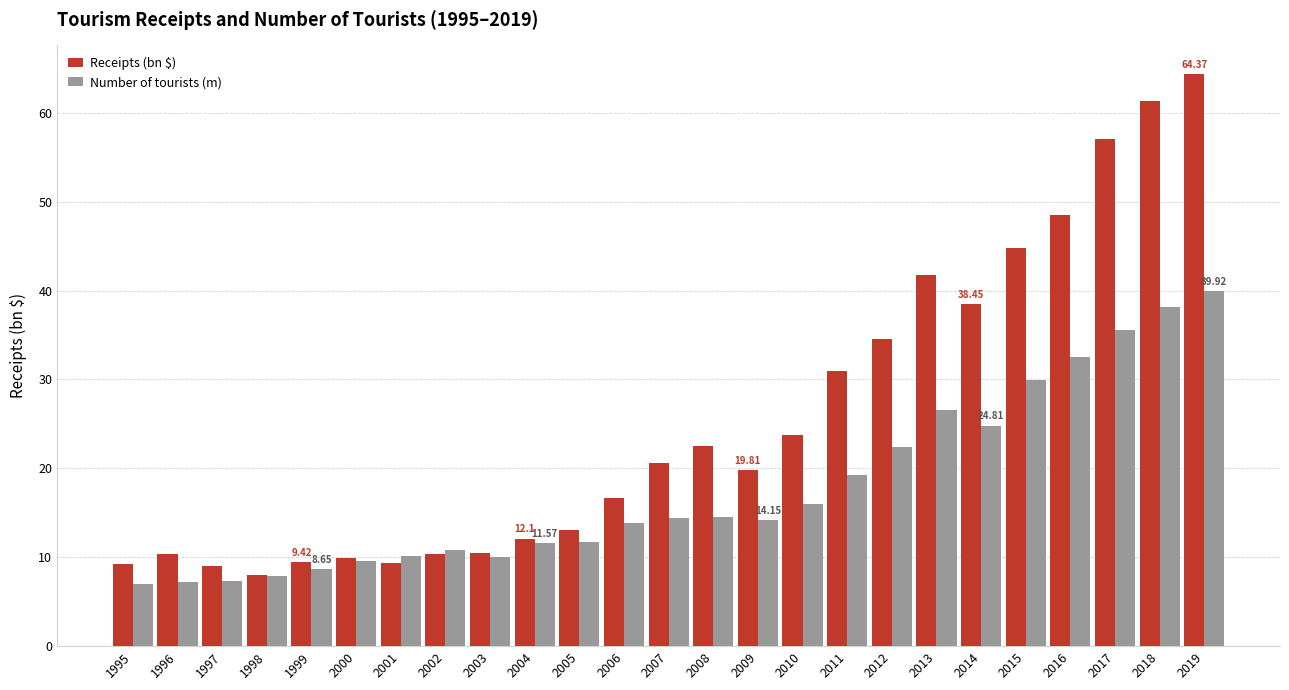

What is the difference between the second highest and second lowest values in the Receipts (bn $) series?

52.3